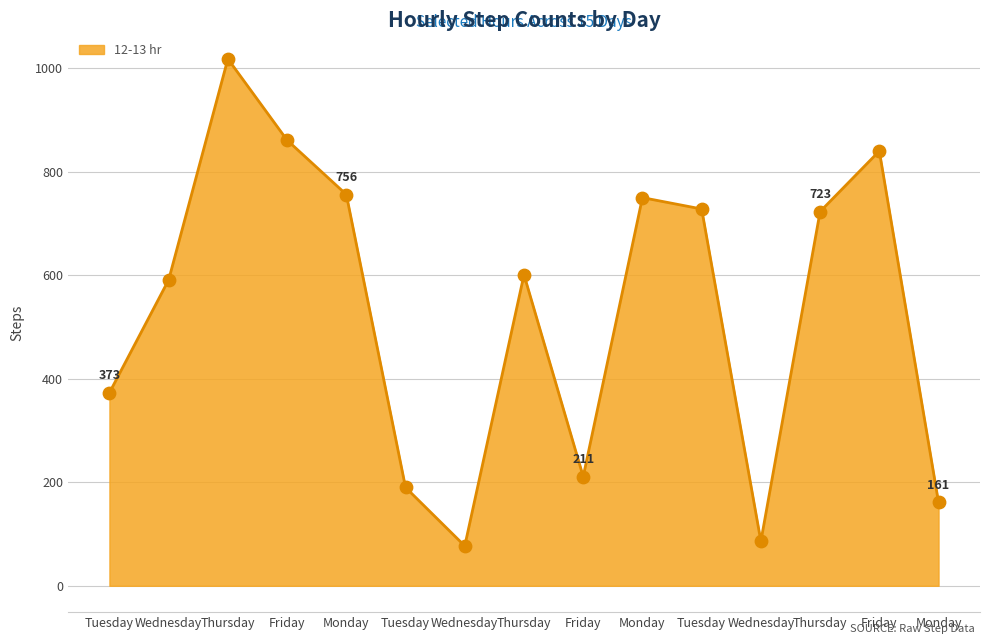

Is this an area chart (filled region under the line)?

Yes